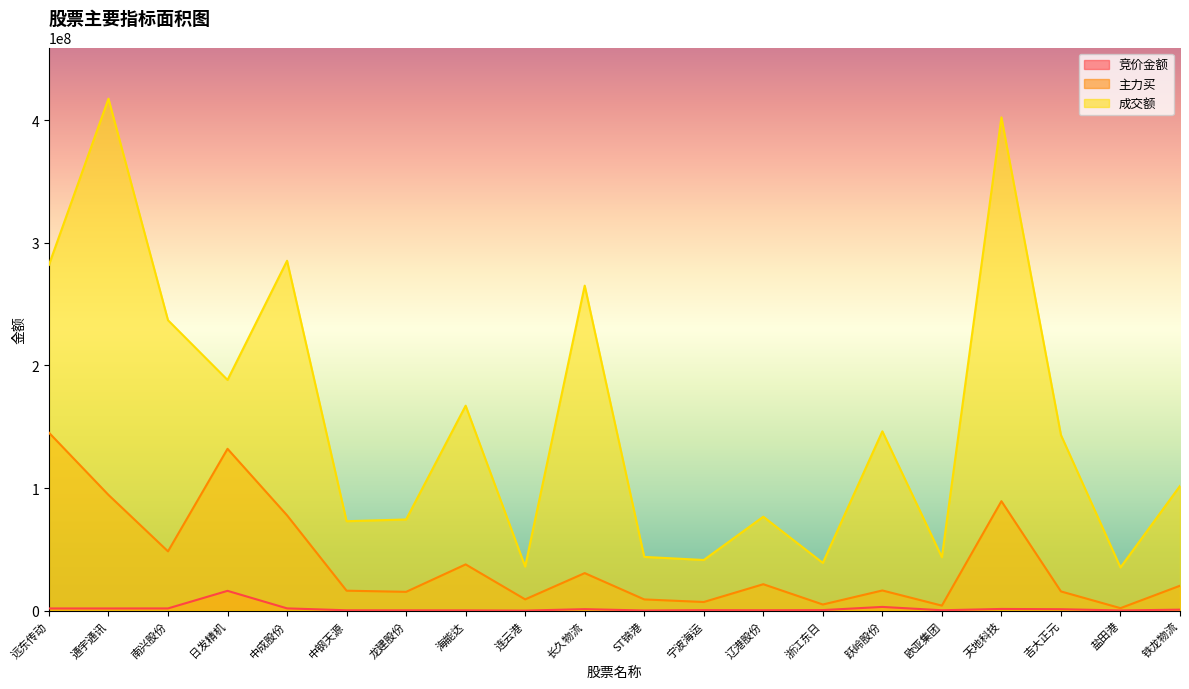

Which series has the largest total across all categories?

成交额